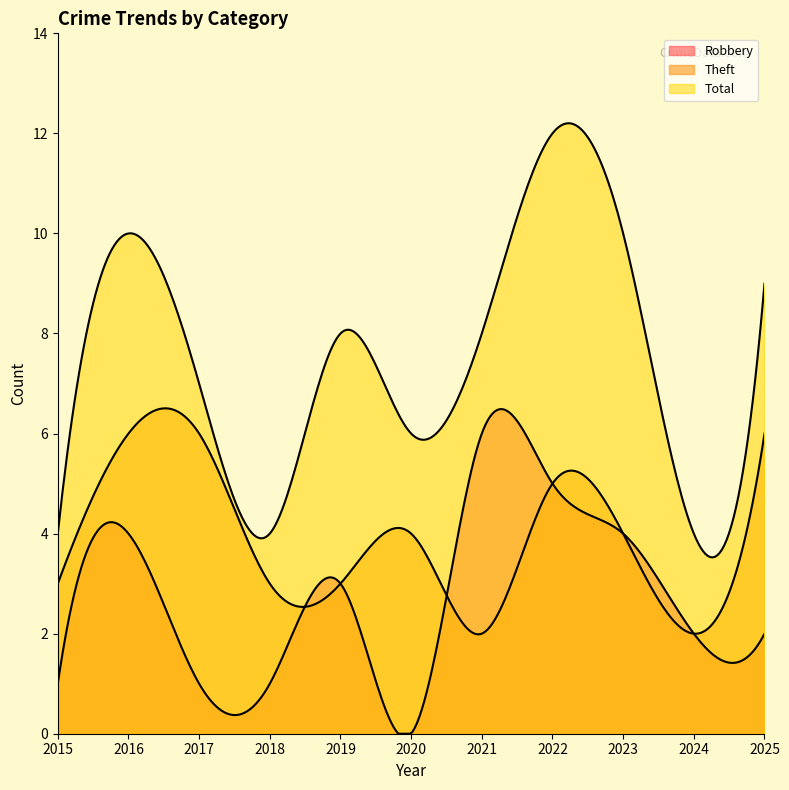

Reading left to right, transcribe all the data shown in this chart.

Robbery: 2015=1	2016=4	2017=1	2018=1	2019=3	2020=0	2021=6	2022=5	2023=4	2024=2	2025=2
Theft: 2015=3	2016=6	2017=6	2018=3	2019=3	2020=4	2021=2	2022=5	2023=4	2024=2	2025=6
Total: 2015=4	2016=10	2017=7	2018=4	2019=8	2020=6	2021=8	2022=12	2023=10	2024=4	2025=9